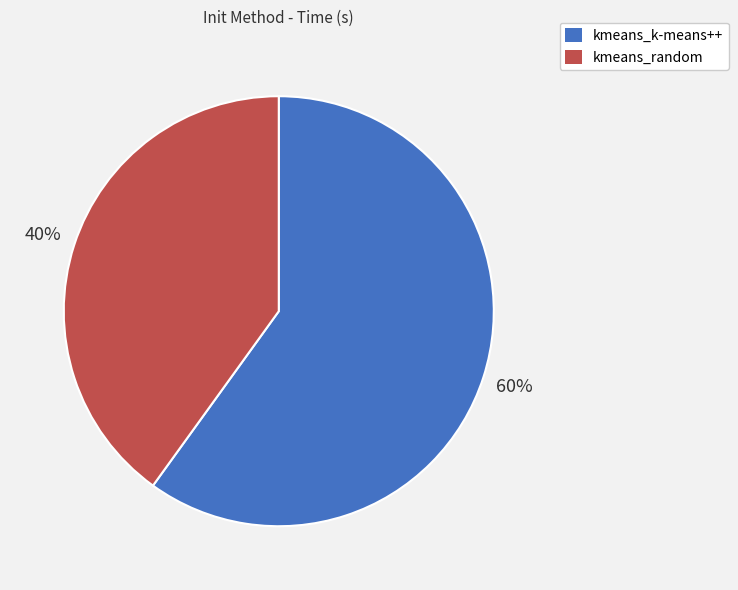

How many slices are in this pie chart?

2